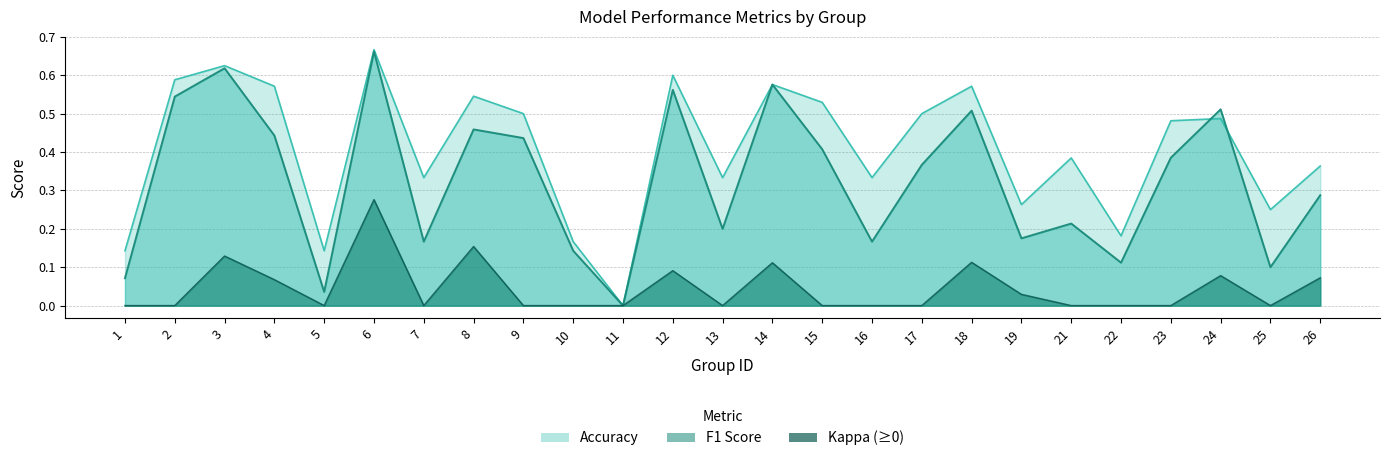

How many interior local valleys does the accuracy series have?

8